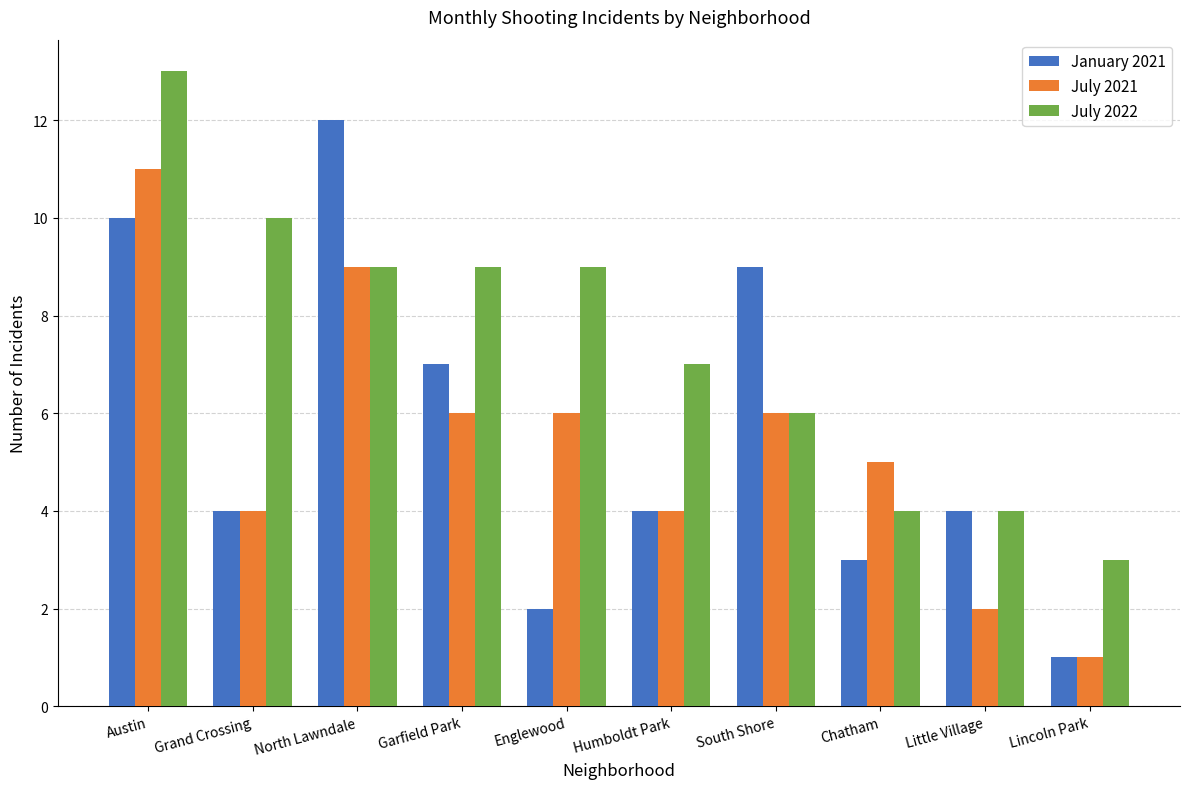

What is the greatest value displayed?

13